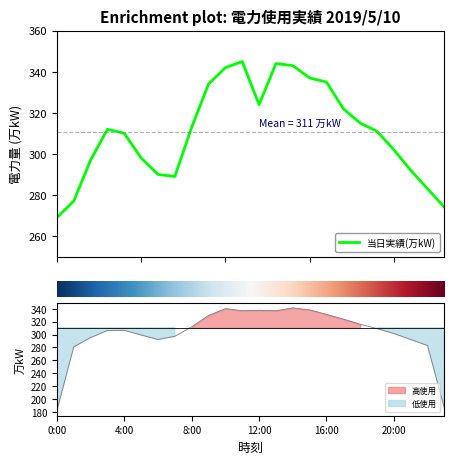

What is the difference between the values at 3:00 and 6:00?

22